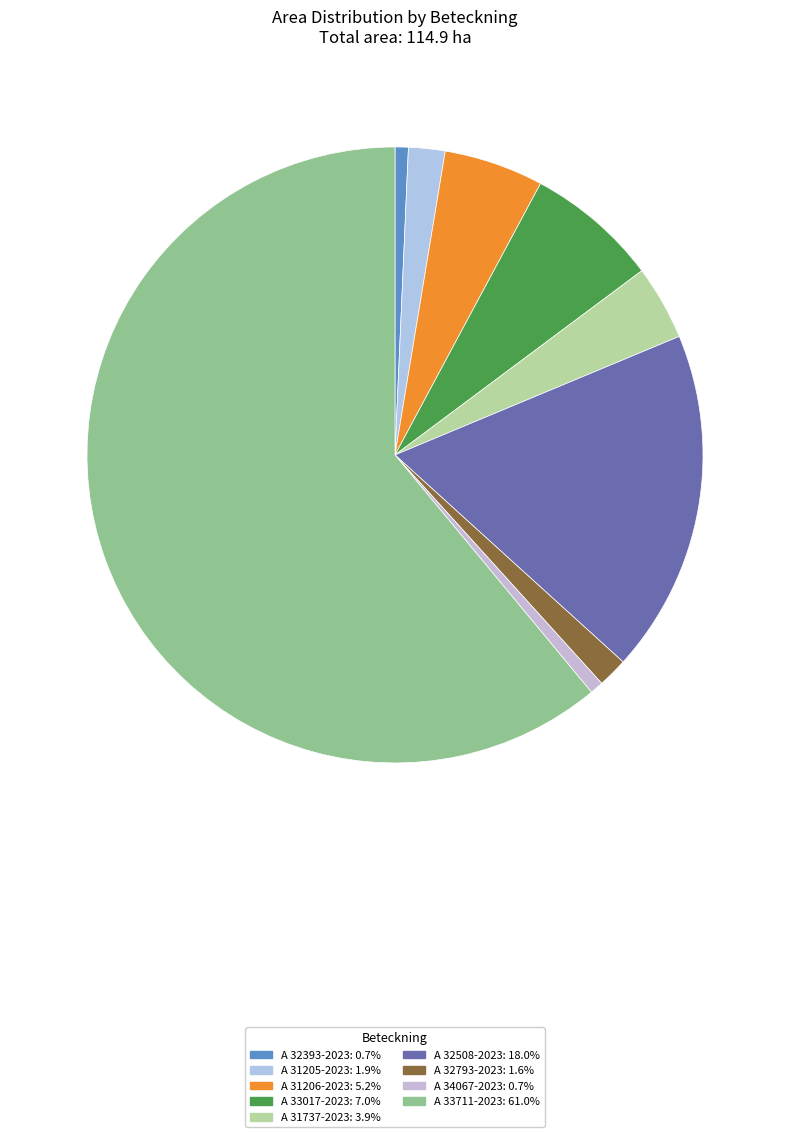

How many segments does this pie chart have?

9